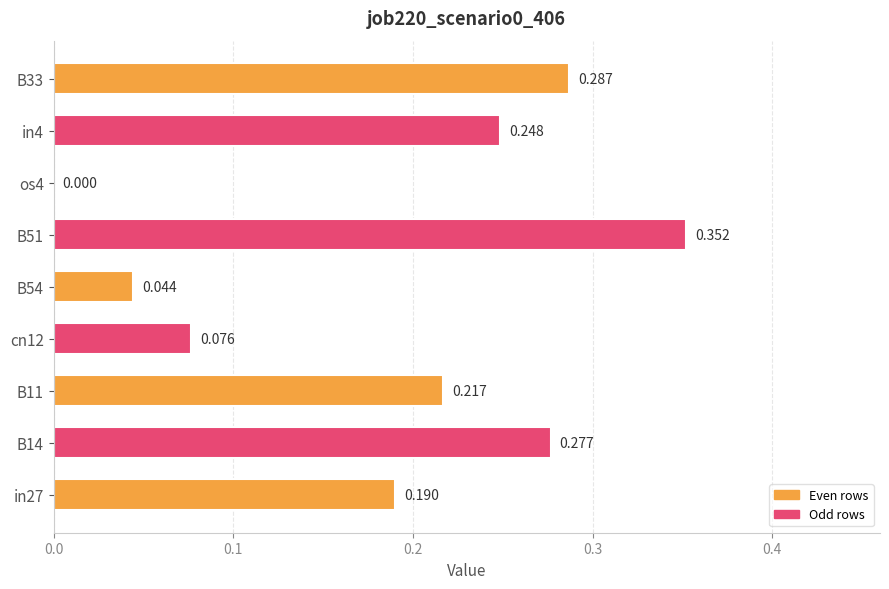

How many values exceed 0?

8